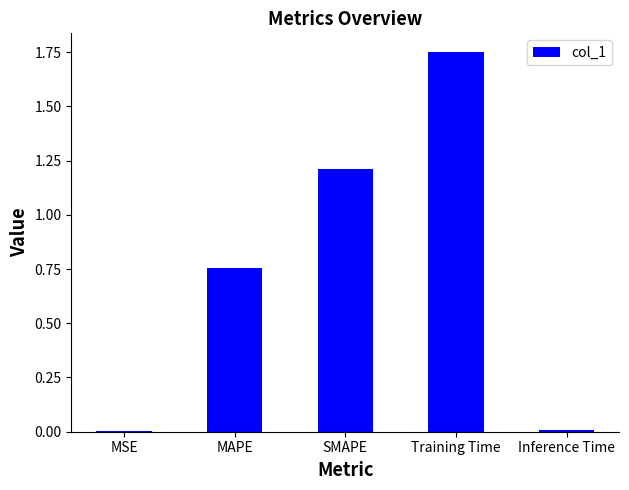

Between SMAPE and MSE, which is larger?

SMAPE